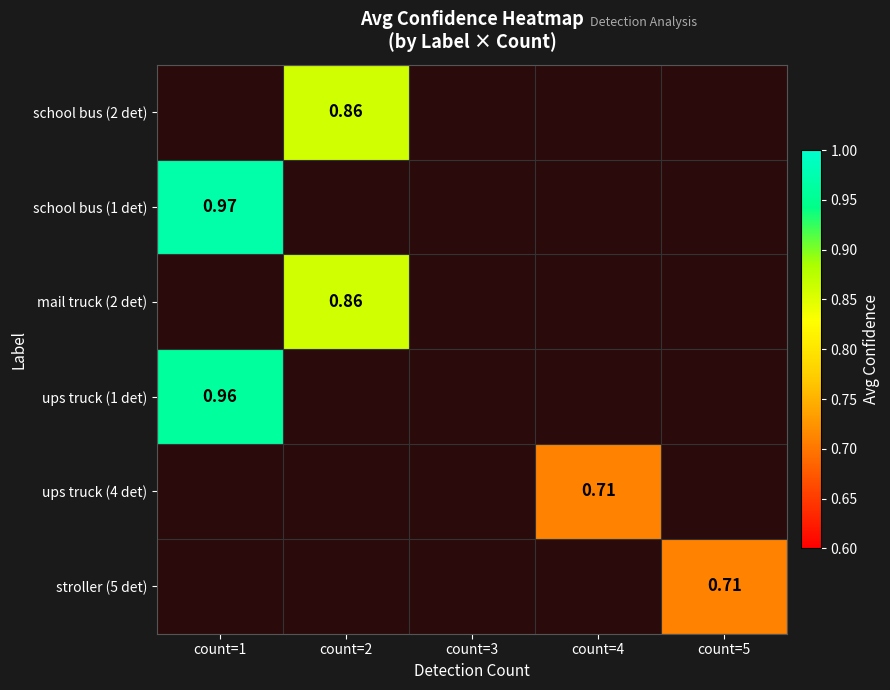

How many values in stroller (5 det) are above zero?

1